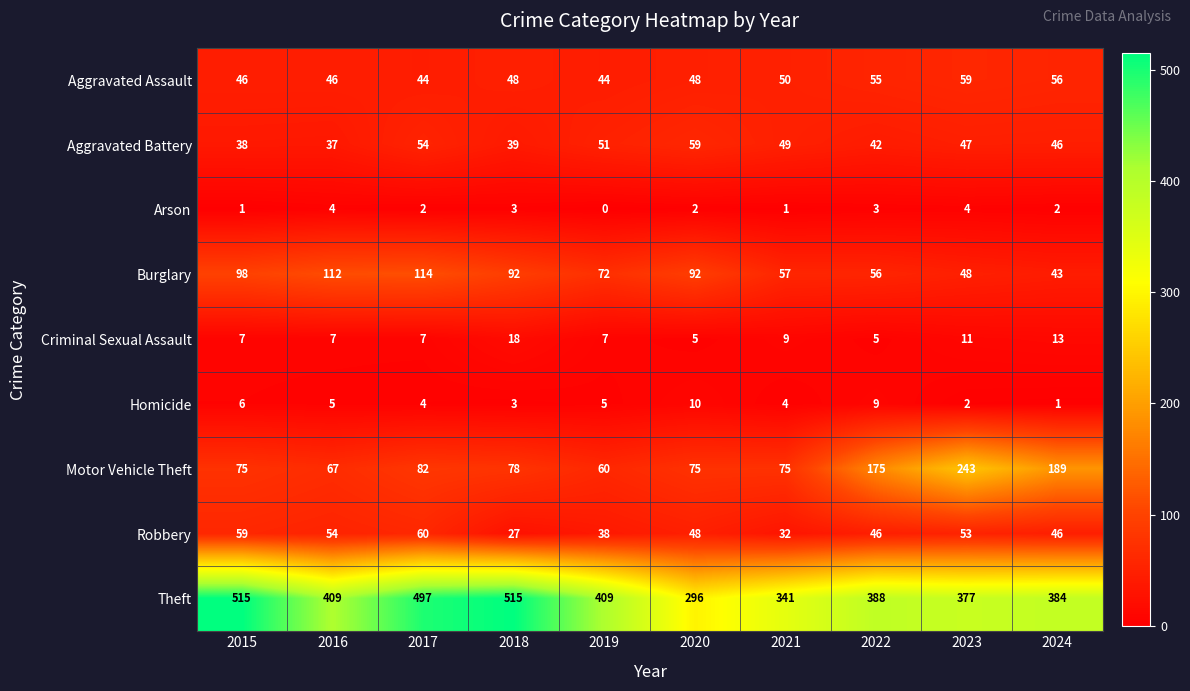

Which label corresponds to the smallest value in the chart?

2019